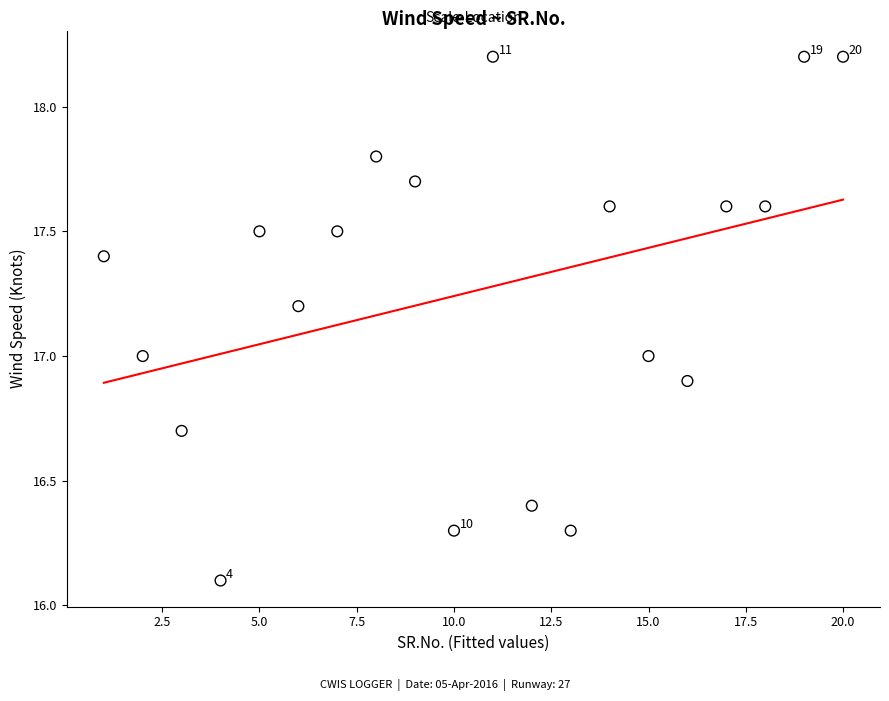

What is the range of X values (max minus min)?

19.0